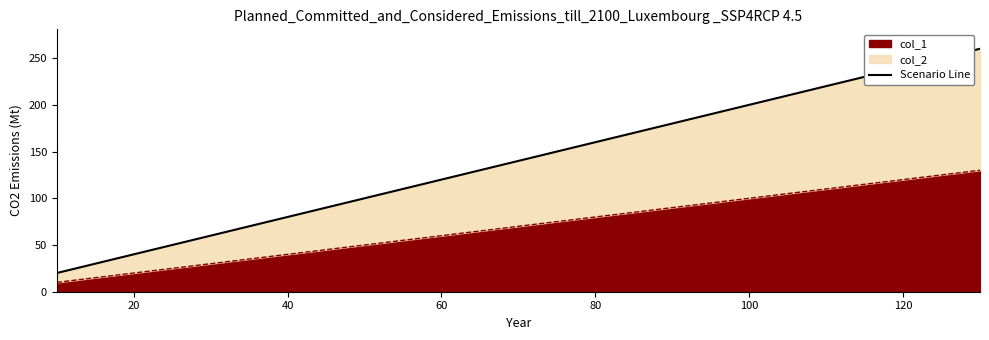

The value of col_1 at 100 is 51. True or false?

False